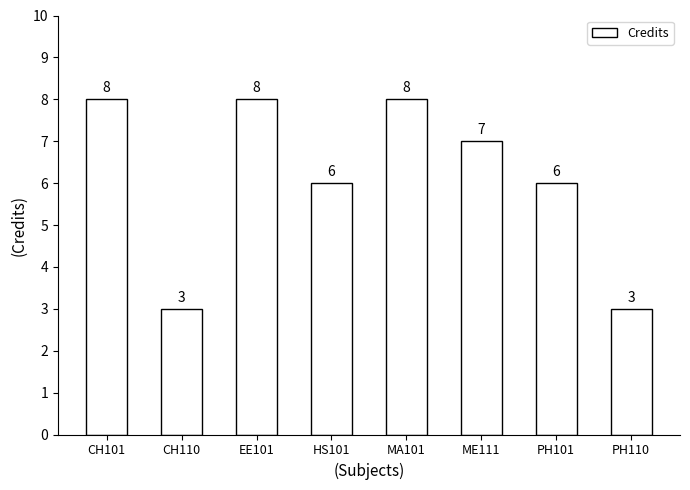

Count the values in the range 6 to 8.

6